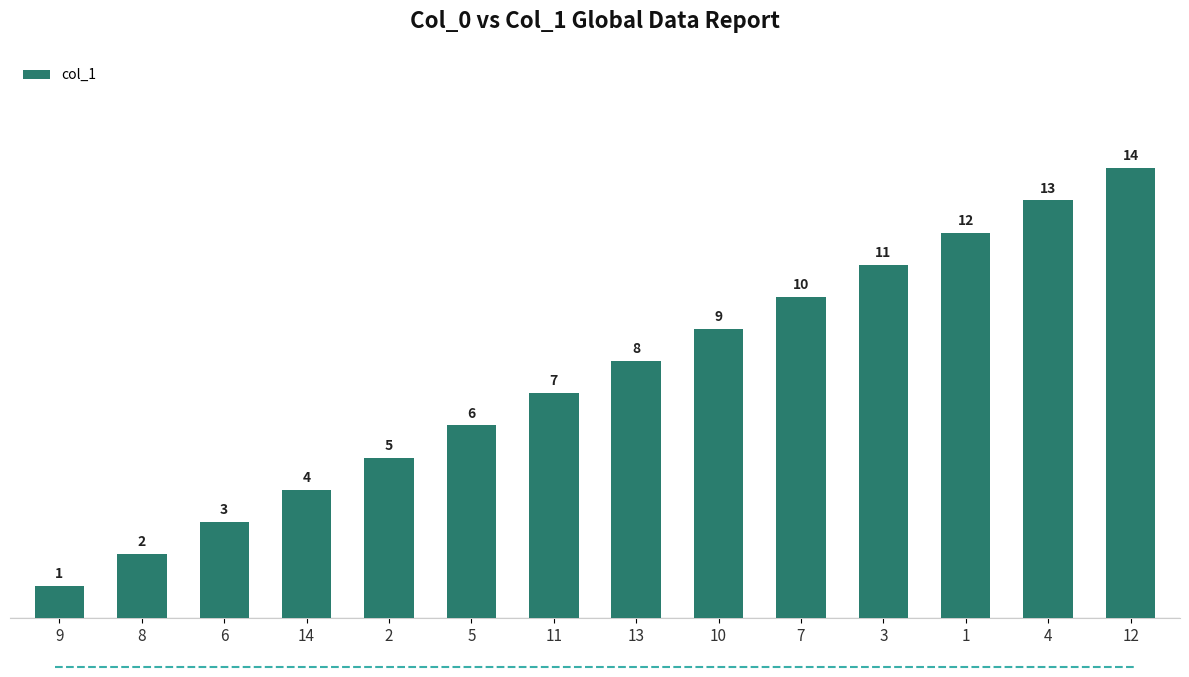

What is the ratio of the value at 8 to the value at 1?

0.2